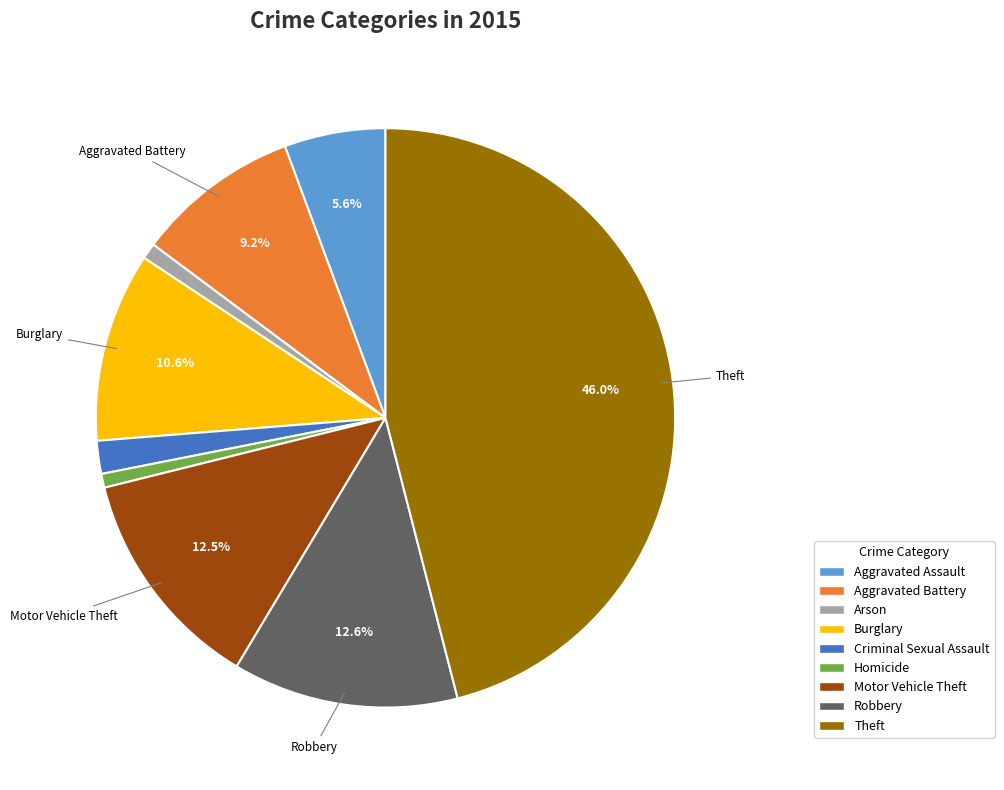

Is there a majority slice in this chart?

No